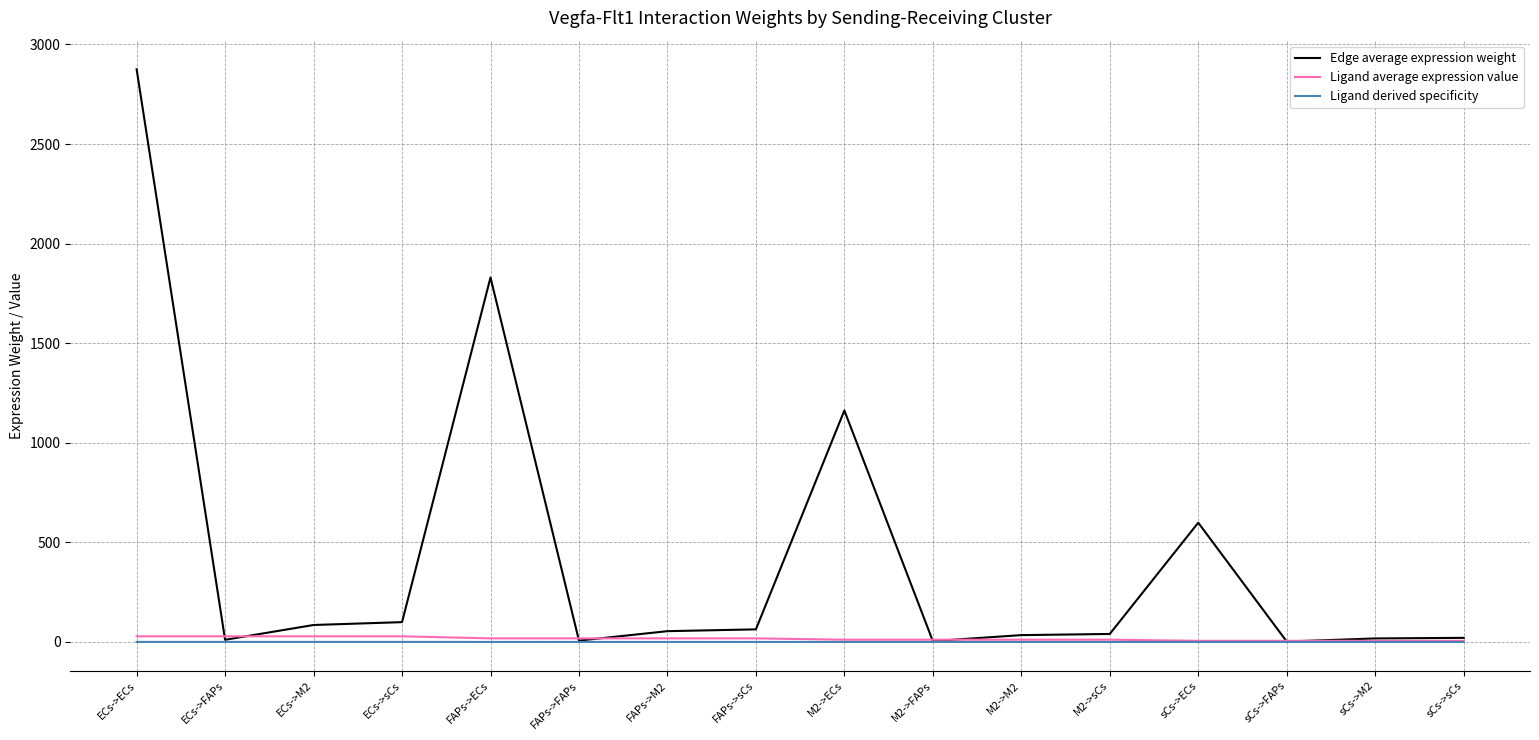

Which series has the largest total across all categories?

Edge average expression weight